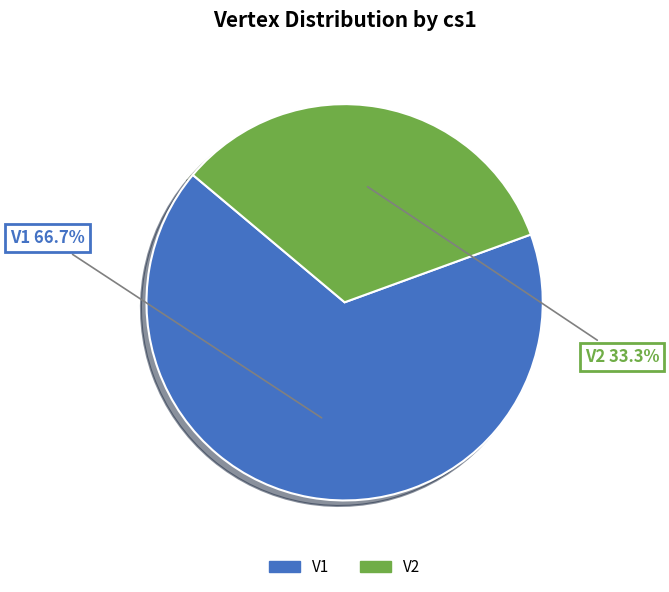

Which slice is the largest?

V1